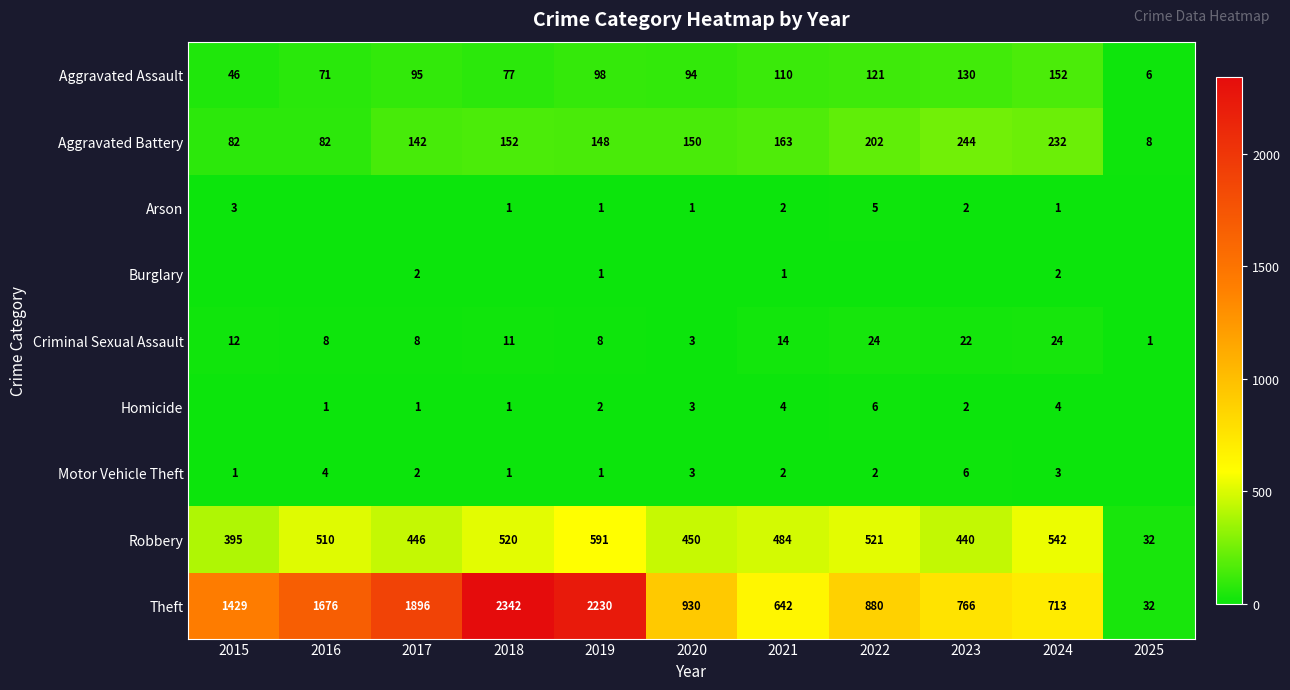

What value does the Aggravated Battery series have at 2023, to the nearest 50?

250